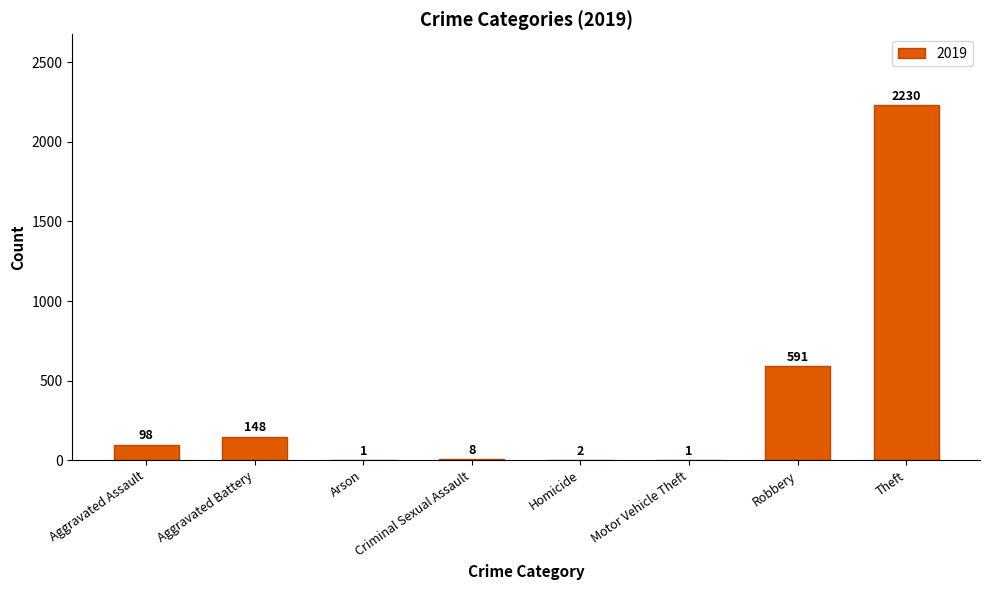

The value at Aggravated Battery is 148. True or false?

True